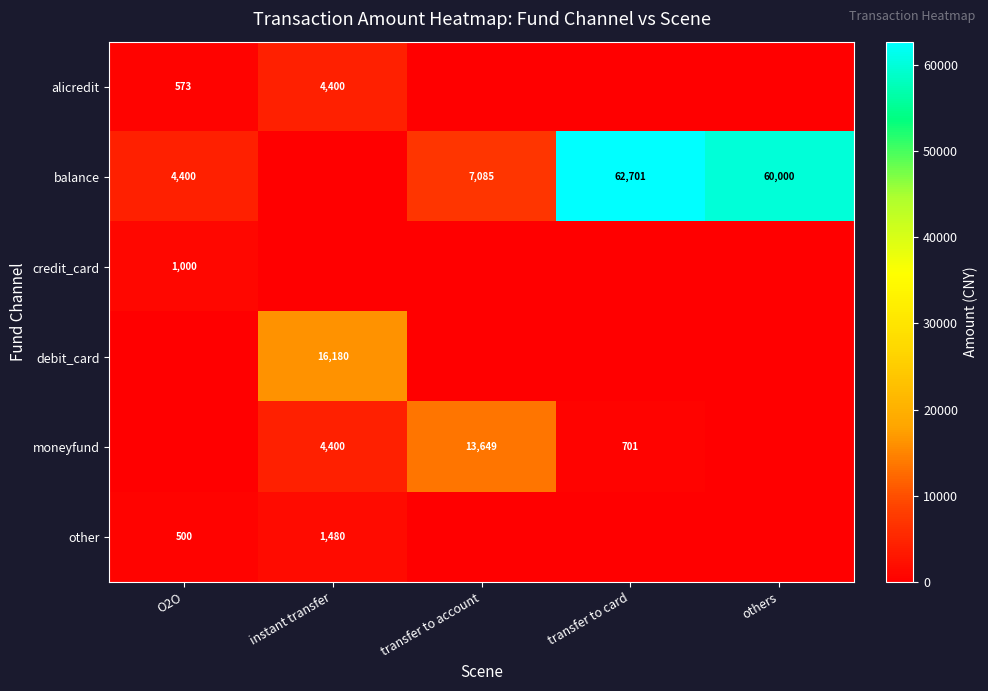

At which label does alicredit reach its minimum?

transfer to account